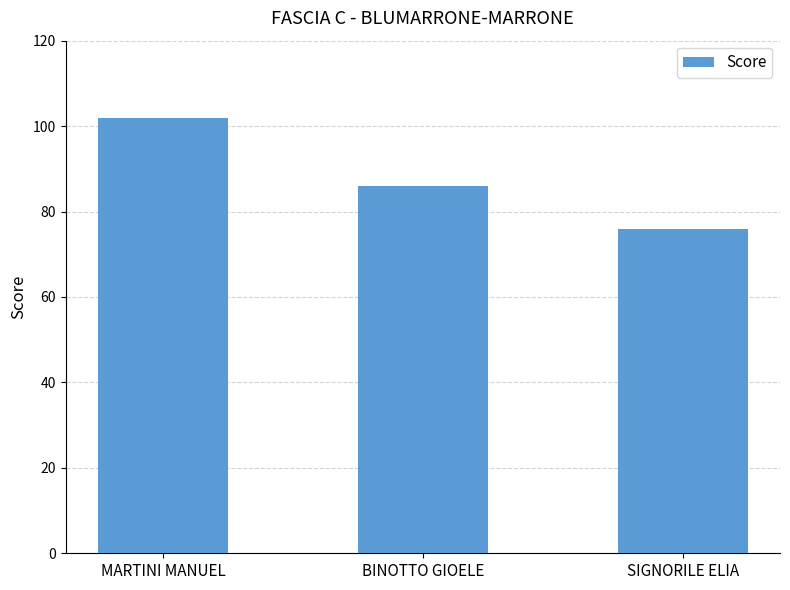

What is the change in value from BINOTTO GIOELE to SIGNORILE ELIA?

-10